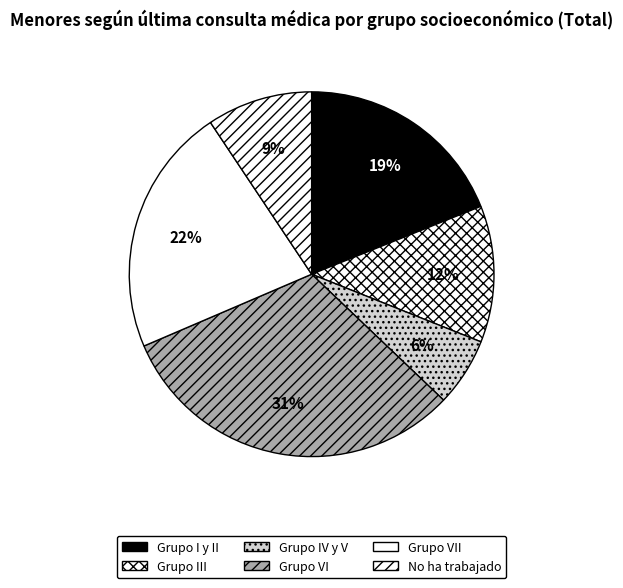

To the nearest percent, what percentage of the pie is Grupo VI?

31%